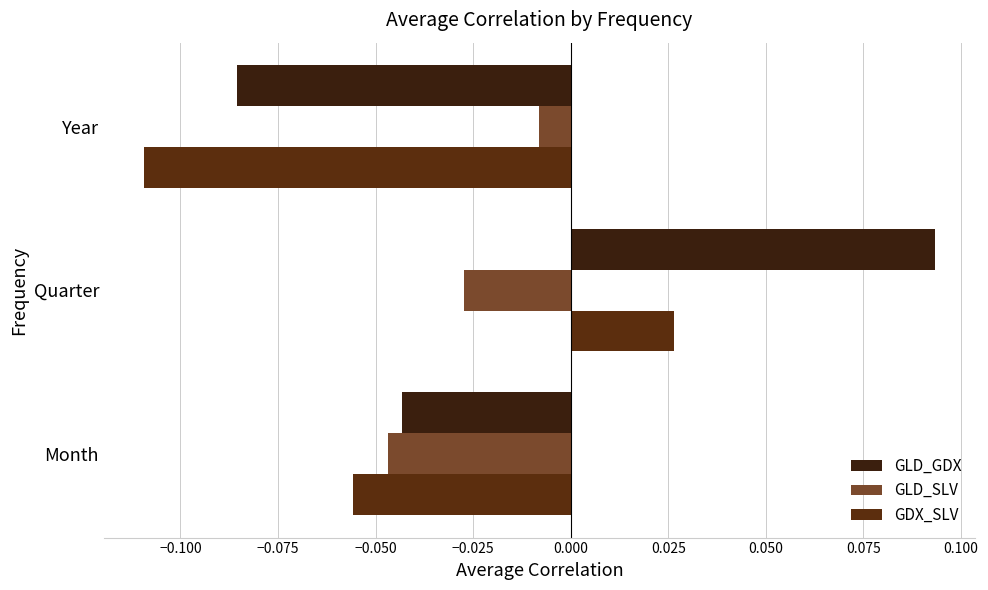

Which series has the widest spread of values?

GLD_GDX